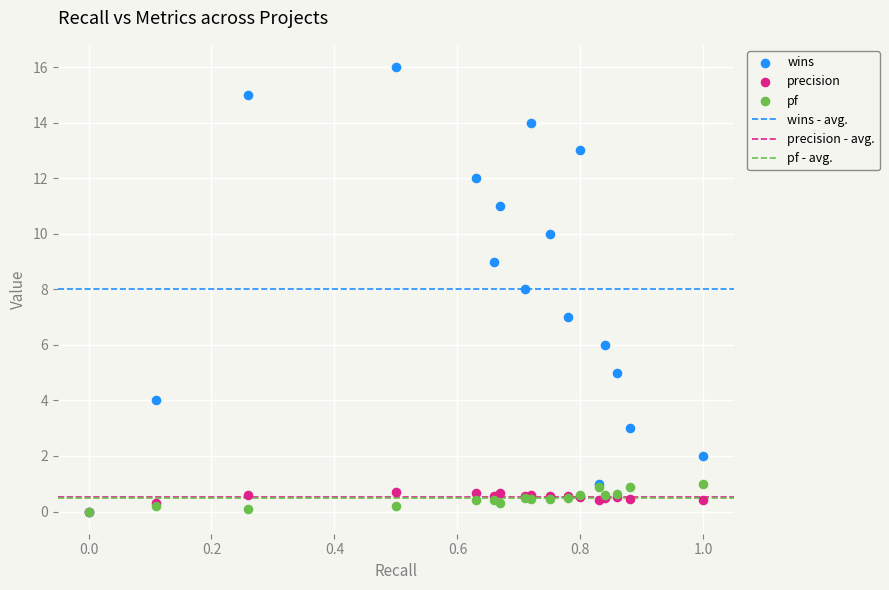

Which series has the largest Y range (max minus min)?

wins